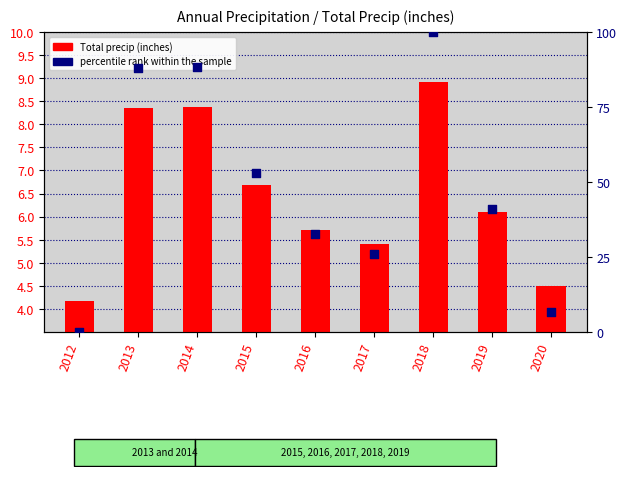

What is the total value across all series at 2013?

92.8